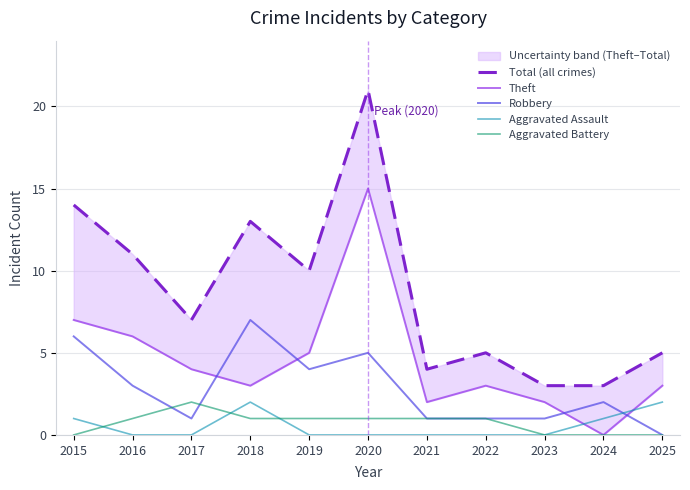

True or false: Total (all crimes) and Aggravated Battery intersect in this chart.

False